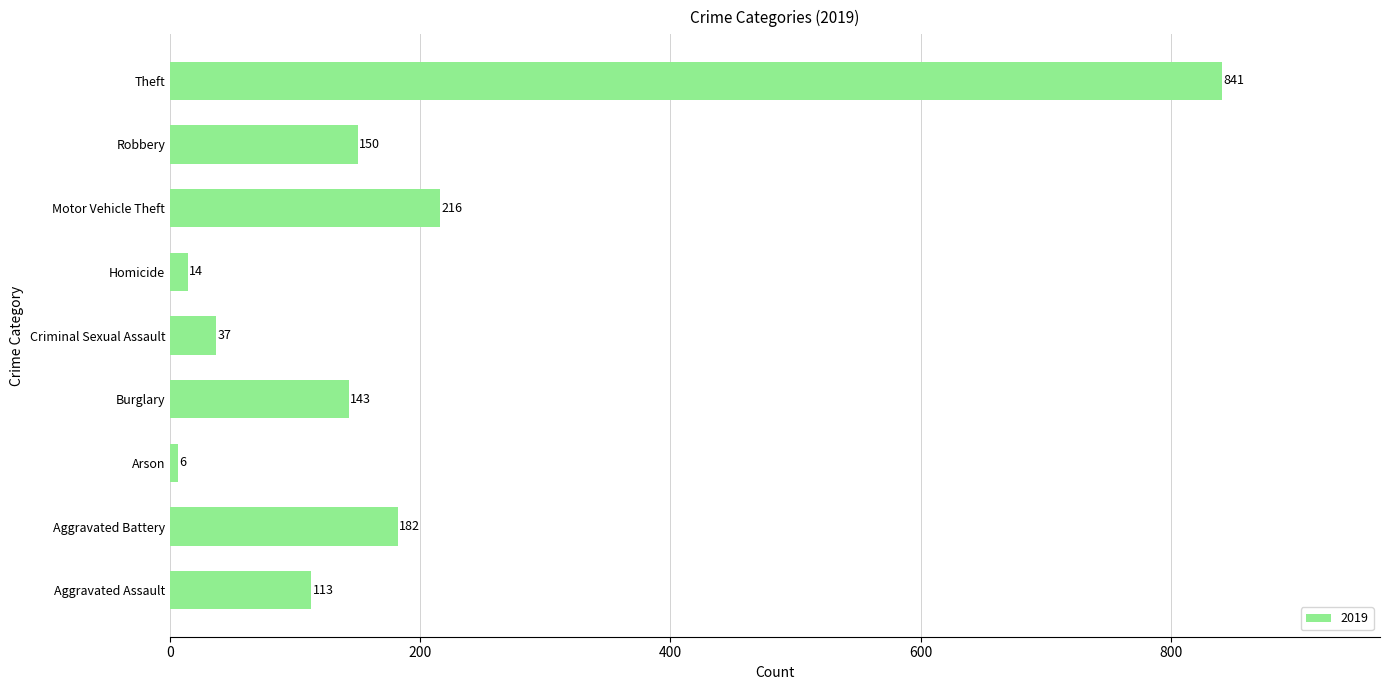

What is the ratio of the value at Theft to the value at Arson?

140.2